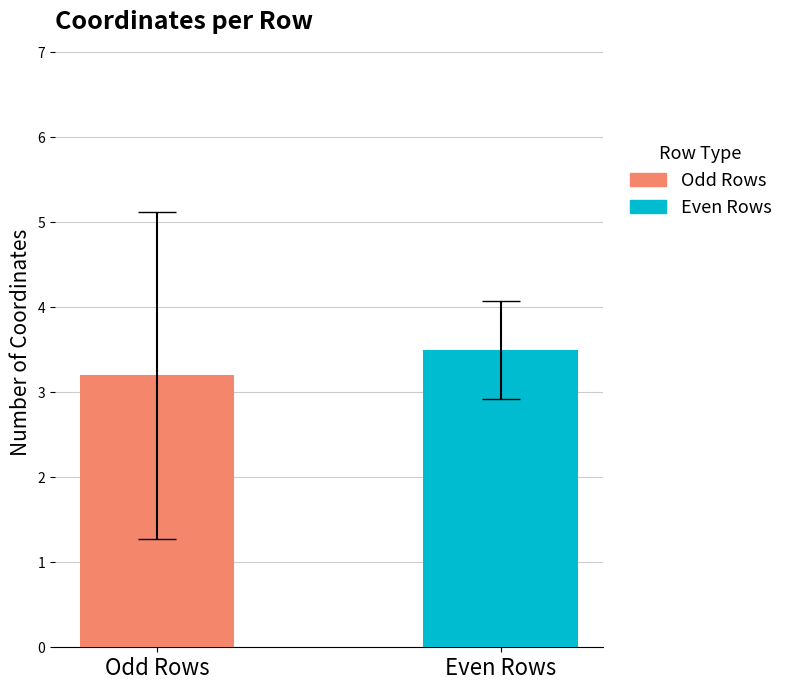

What is the maximum value shown in the chart?

3.5